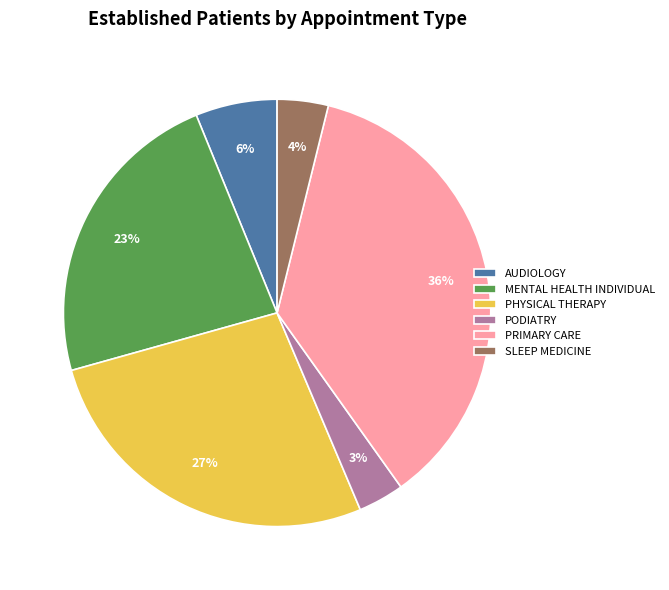

Is the sum of AUDIOLOGY and PHYSICAL THERAPY greater than half?

No